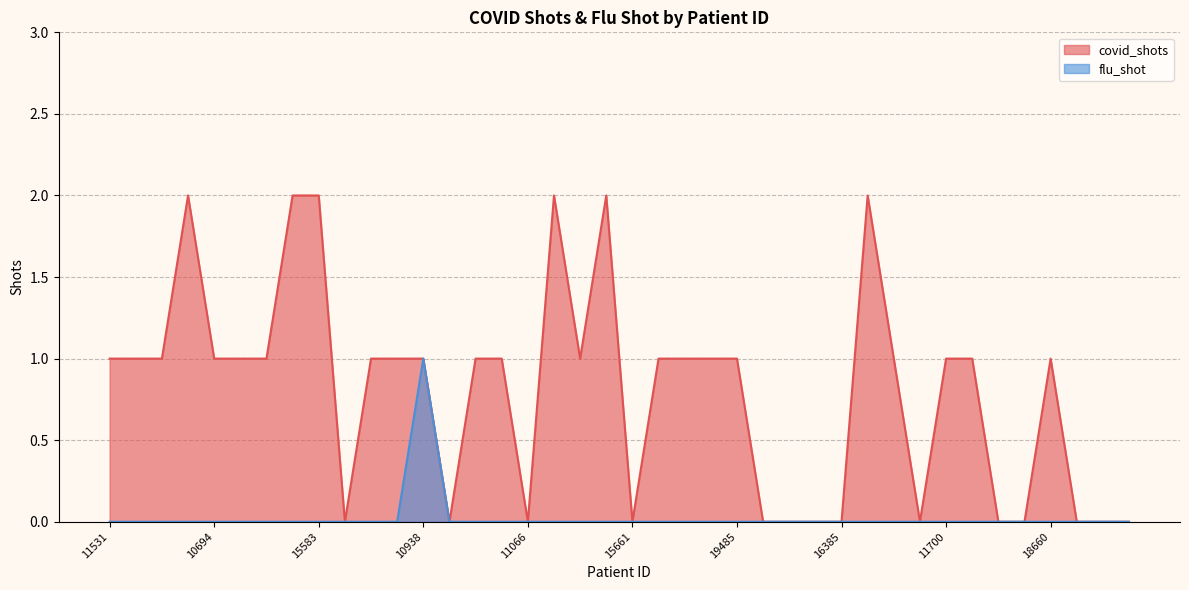

At which label is covid_shots closest to 1?

11531